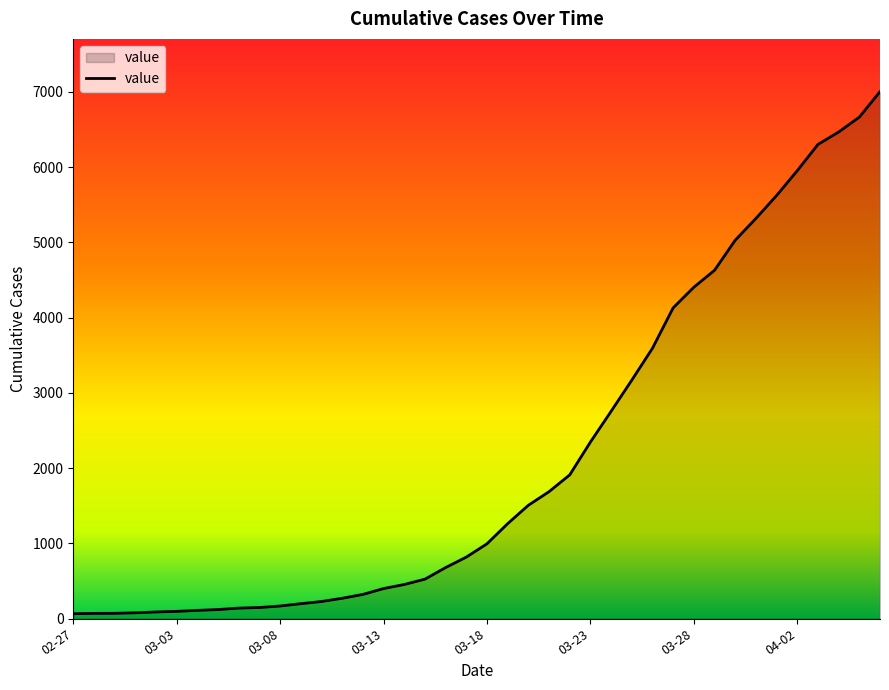

What is the greatest value displayed?

7003